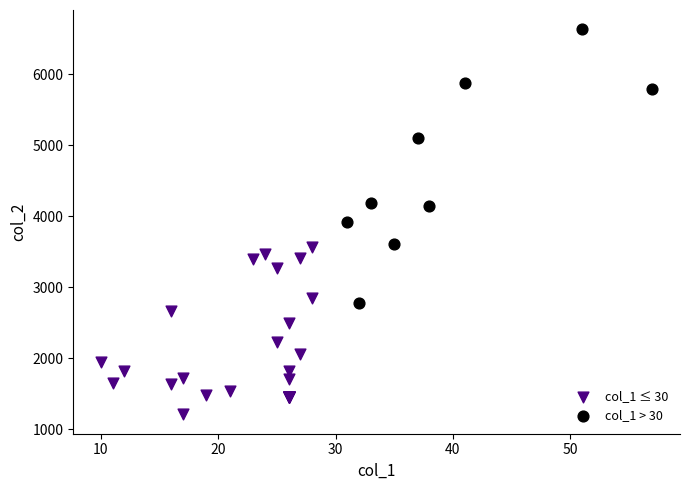

Which series has the widest spread of Y values?

col_1 > 30